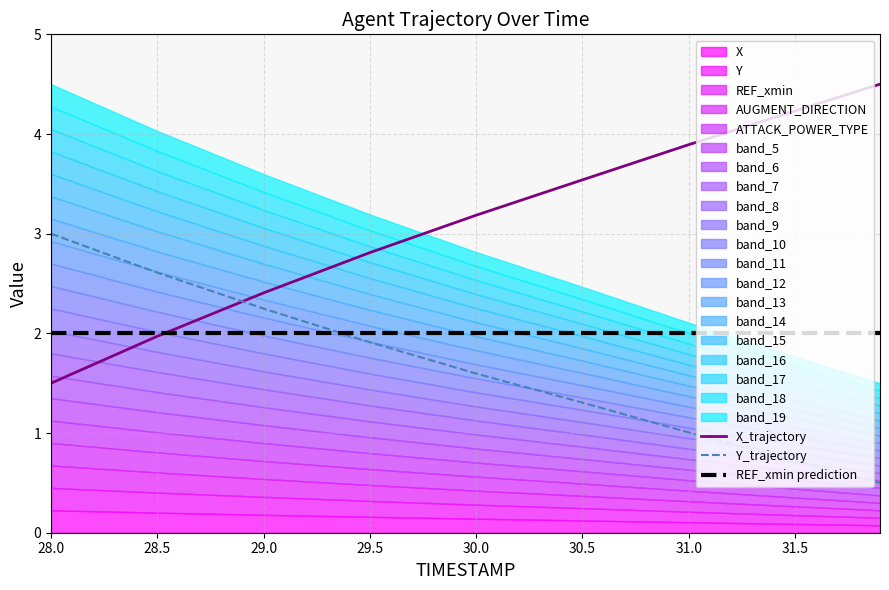

Rank the series by their maximum value, from highest to lowest.

X_trajectory, Y_trajectory, REF_xmin prediction